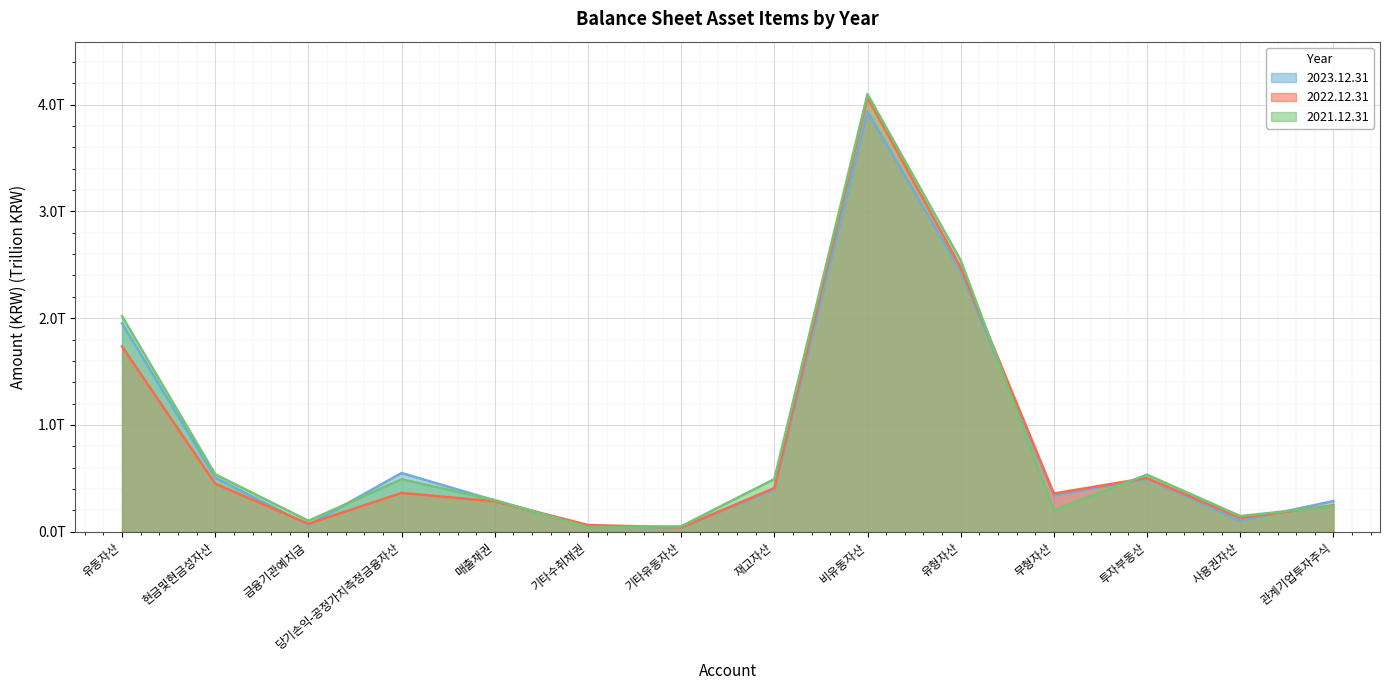

What is the sum of all 2021.12.31 values?

11790025521855